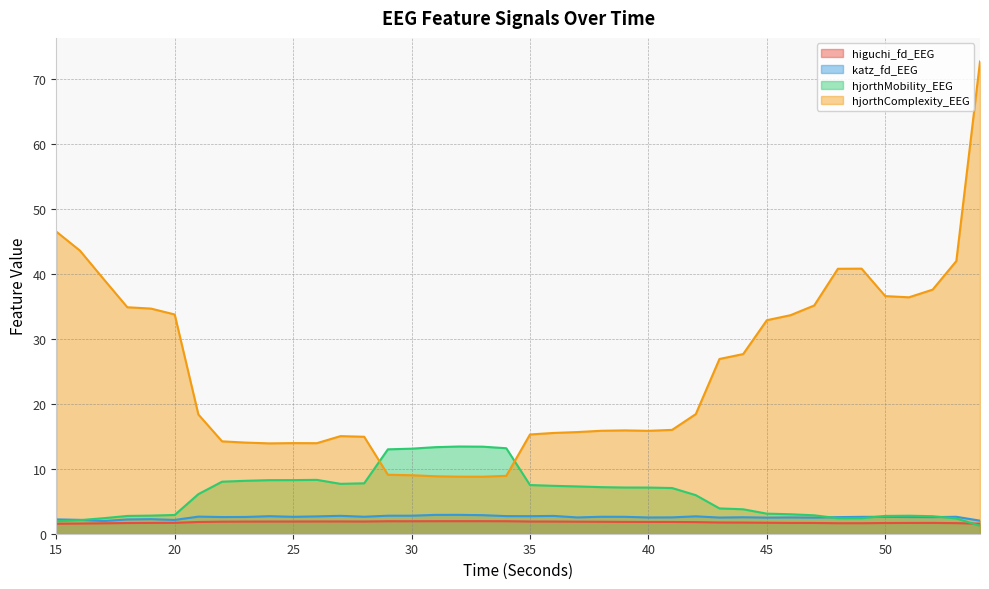

What is the minimum value for higuchi_fd_EEG?

1.5